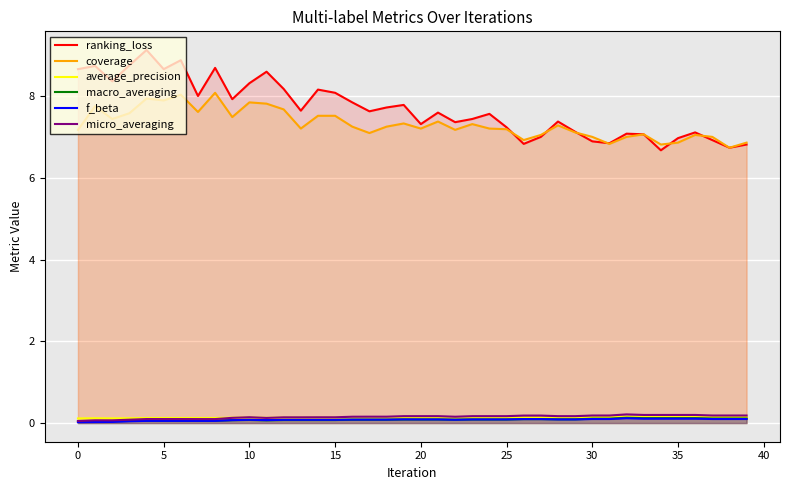

At how many categories does at least one series exceed 2?

40